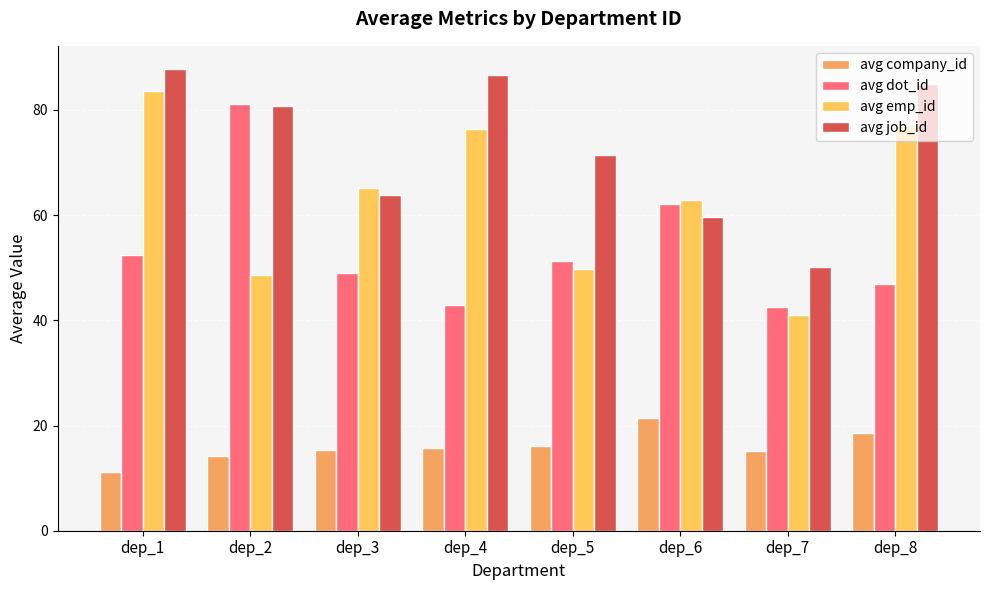

Which series has the largest total across all categories?

avg job_id